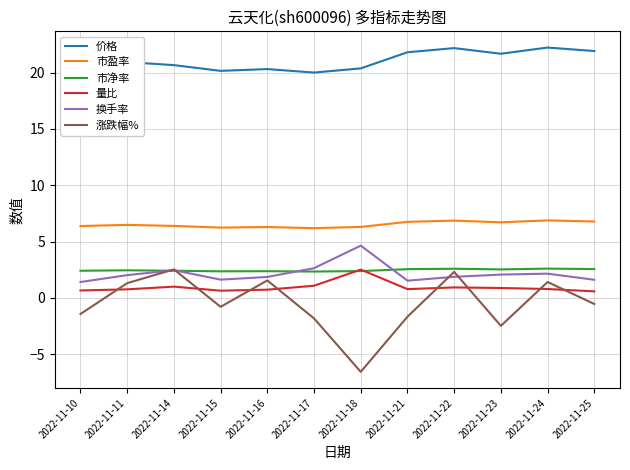

What is the lowest value of the 市盈率 series?

6.2